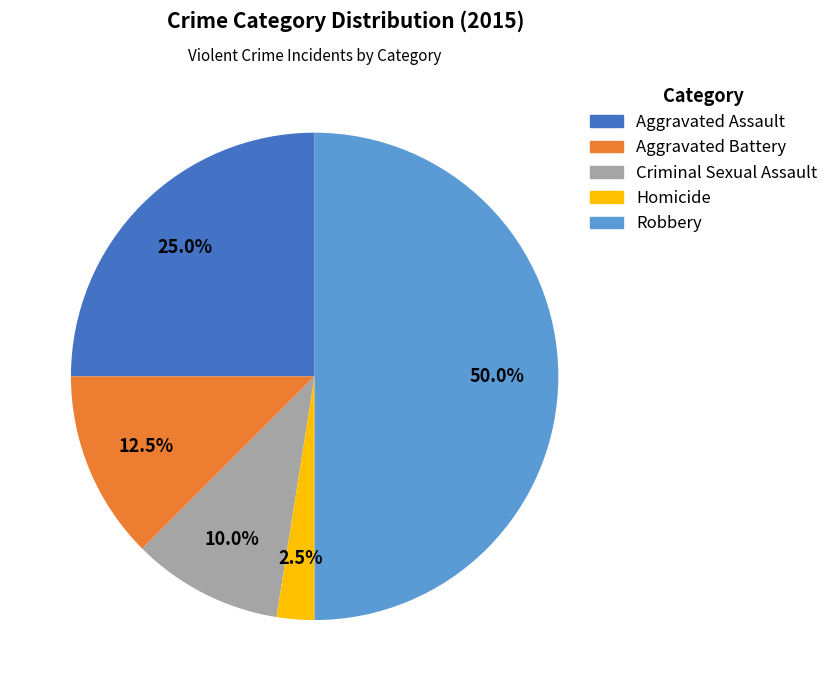

How many slices are in this pie chart?

5